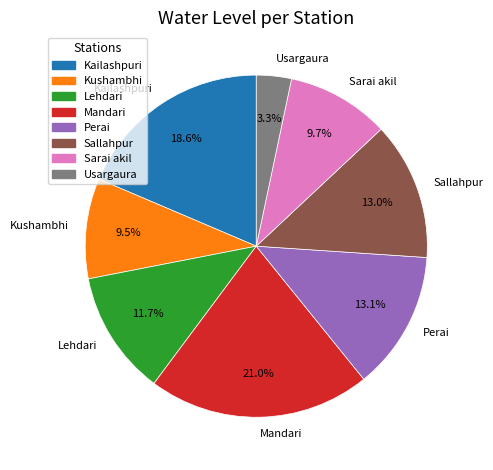

How many slices are in this pie chart?

8